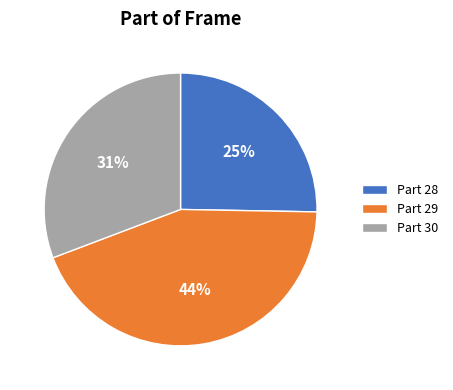

How many slices are in this pie chart?

3